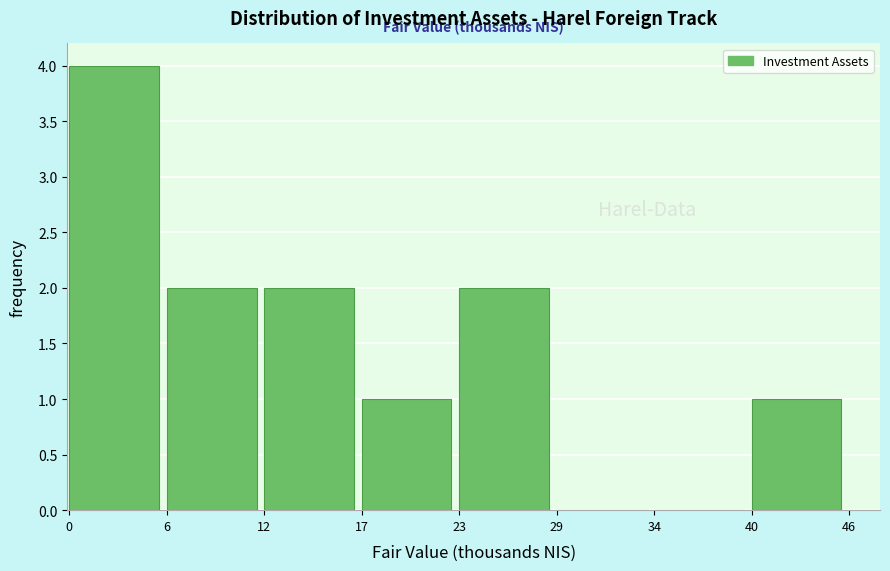

Reading left to right, extract all data points from this chart.

0=4	6=2	12=2	17=1	23=2	29=0	34=0	40=1